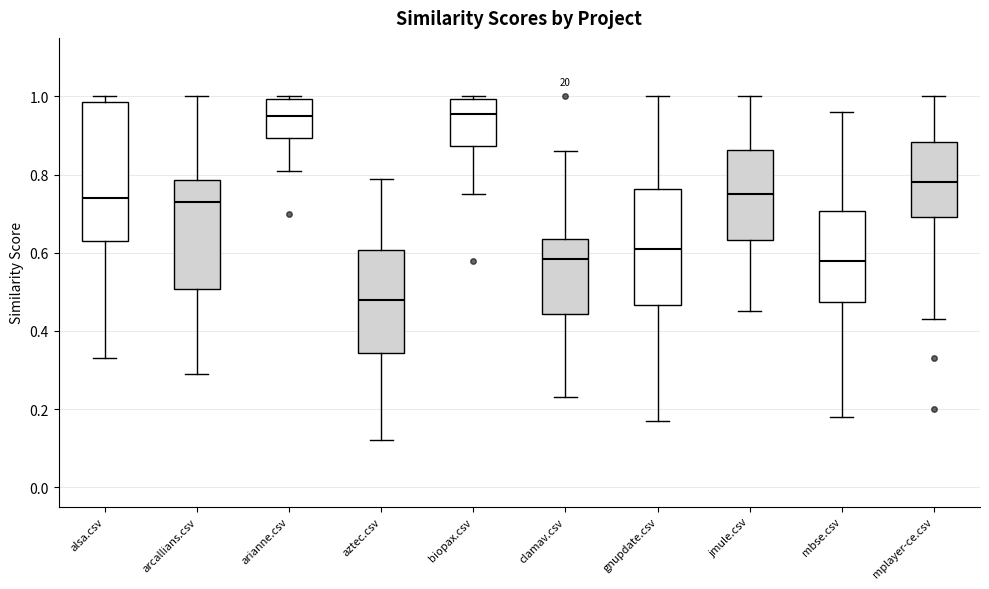

Comparing the boxes themselves (not the whiskers), which one is the tallest?

alsa.csv